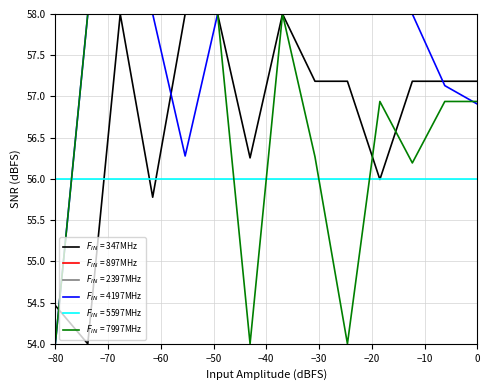

Which series has the largest total across all categories?

F_IN = 4197MHz